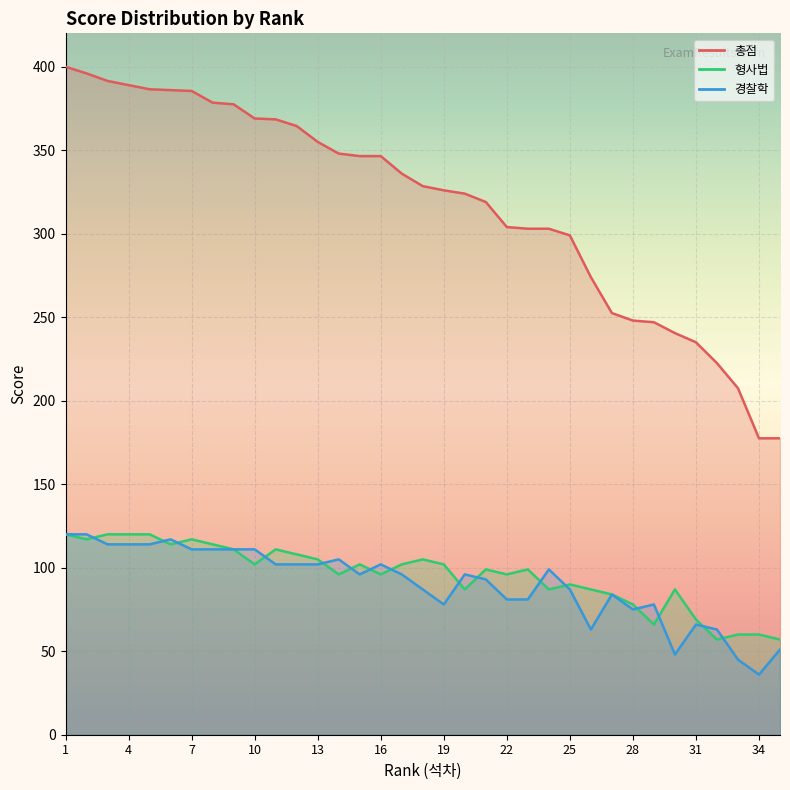

True or false: 총점 and 경찰학 intersect in this chart.

False